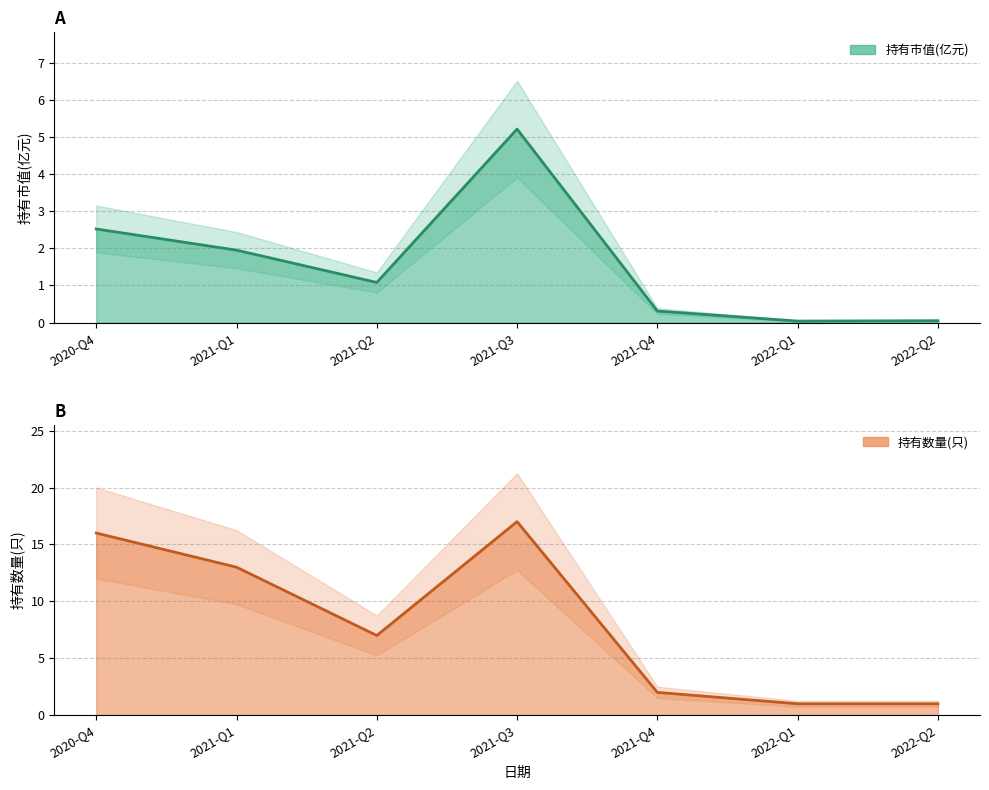

At 2021-Q1, list the series in order from smallest to largest.

持有市值(亿元), 持有数量(只)